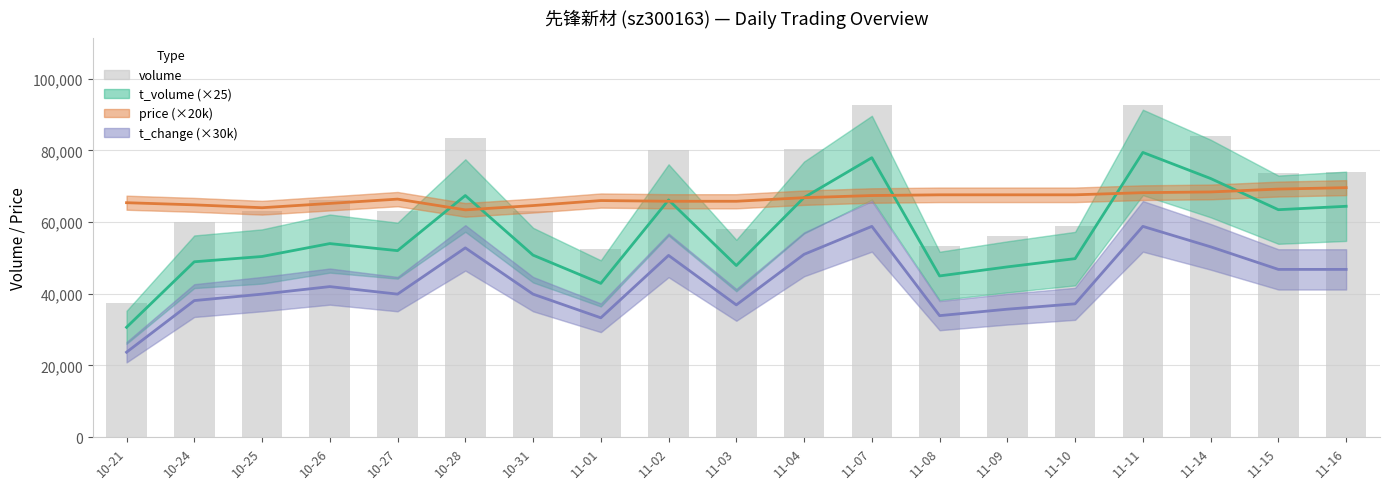

What is the value of the volume bar at the 8th from the left?

52444.0